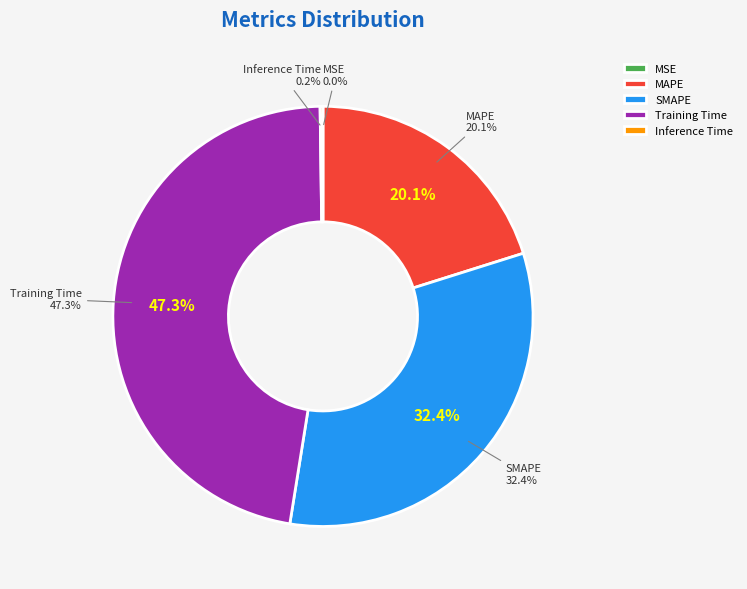

Is there any slice that represents more than half of the pie?

No